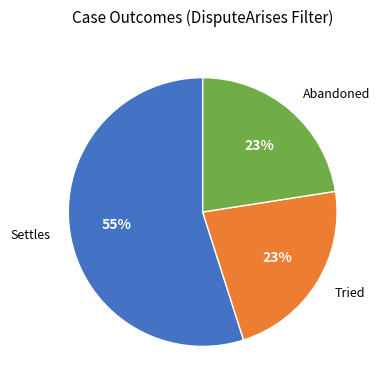

How many segments does this pie chart have?

3